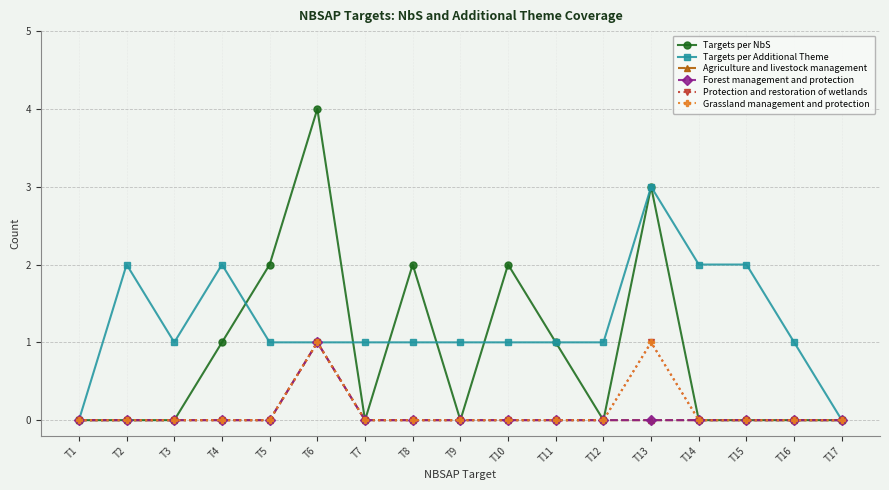

Does the chart have visible grid lines?

Yes